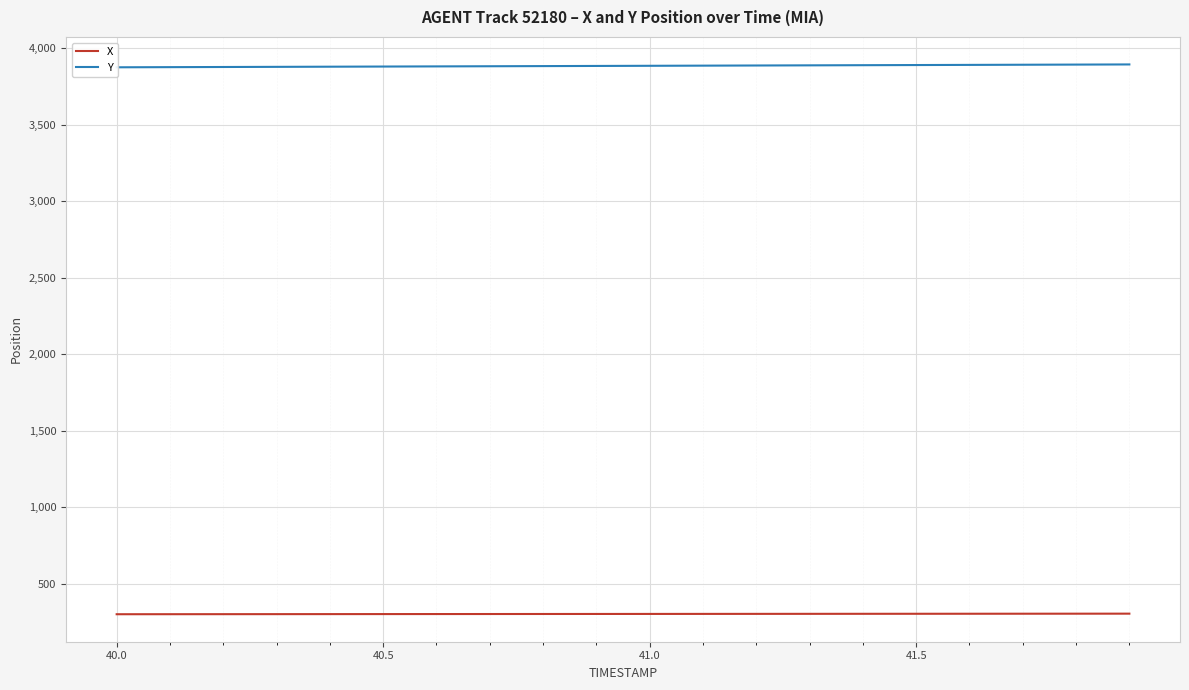

Is the value of X at 7 greater than the value of Y at 12?

No